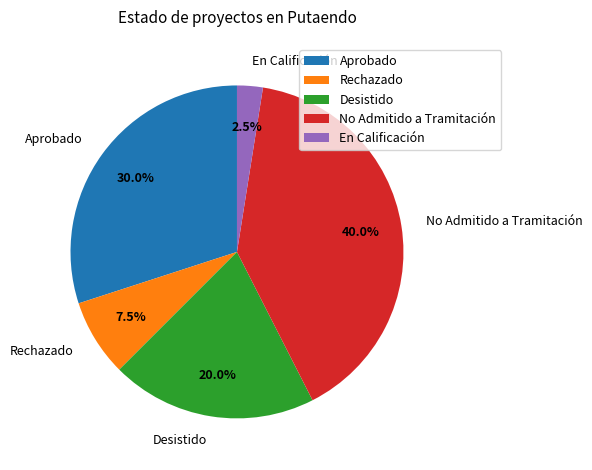

What is the ratio of the value at Desistido to the value at Rechazado?

2.7